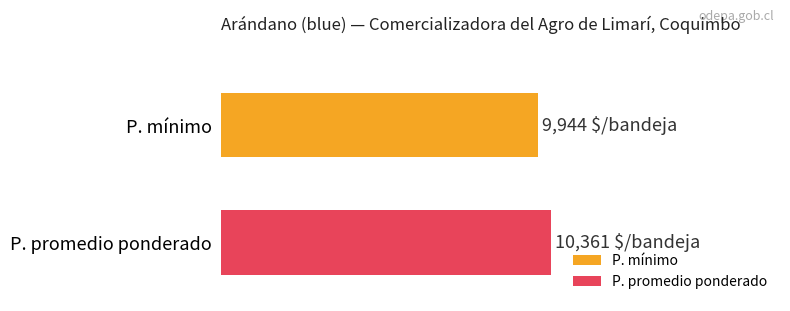

What are all the series names shown in the legend?

P. mínimo, P. promedio ponderado